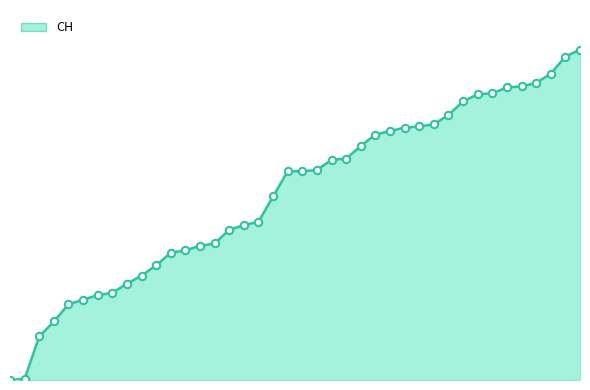

Does the chart have visible grid lines?

No